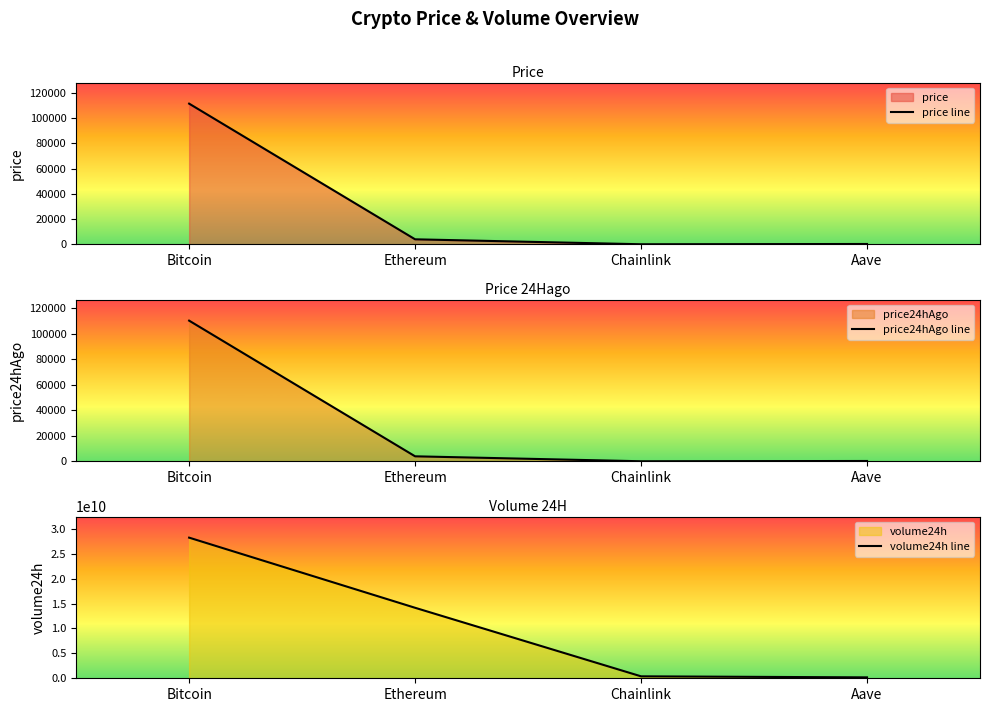

What are all the series names shown in the legend?

price line, price24hAgo line, volume24h line